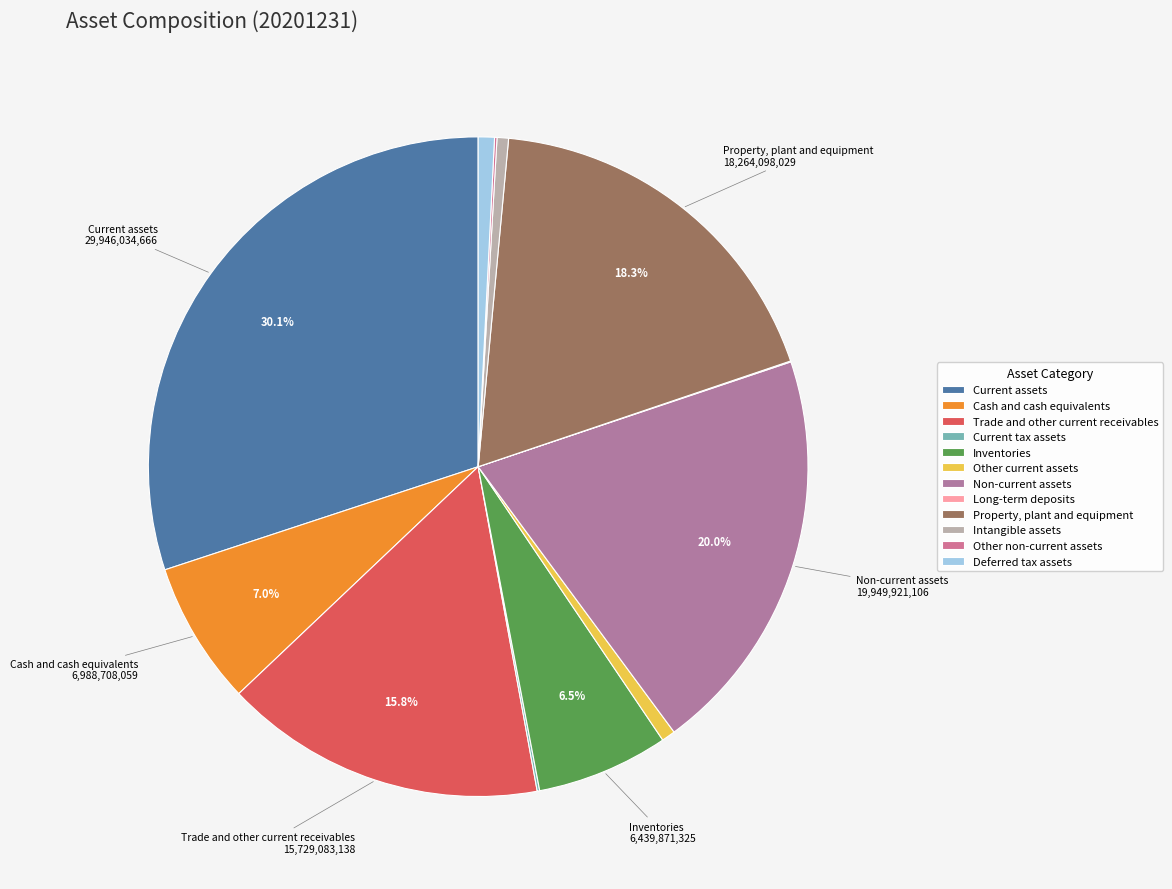

How many segments does this pie chart have?

12